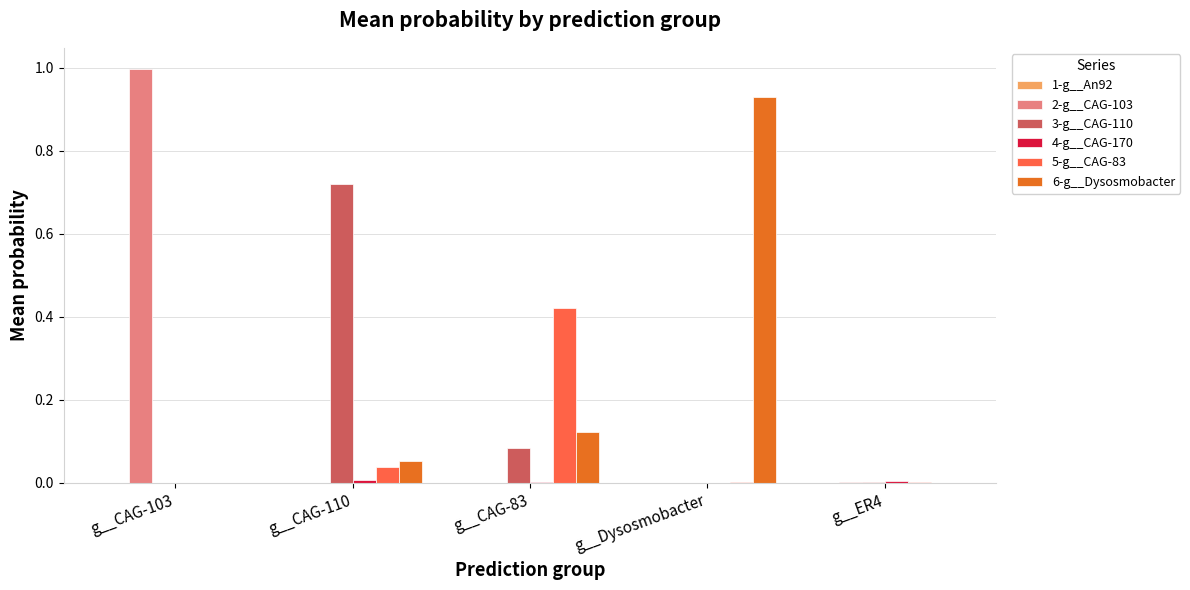

Are the bars horizontal?

No